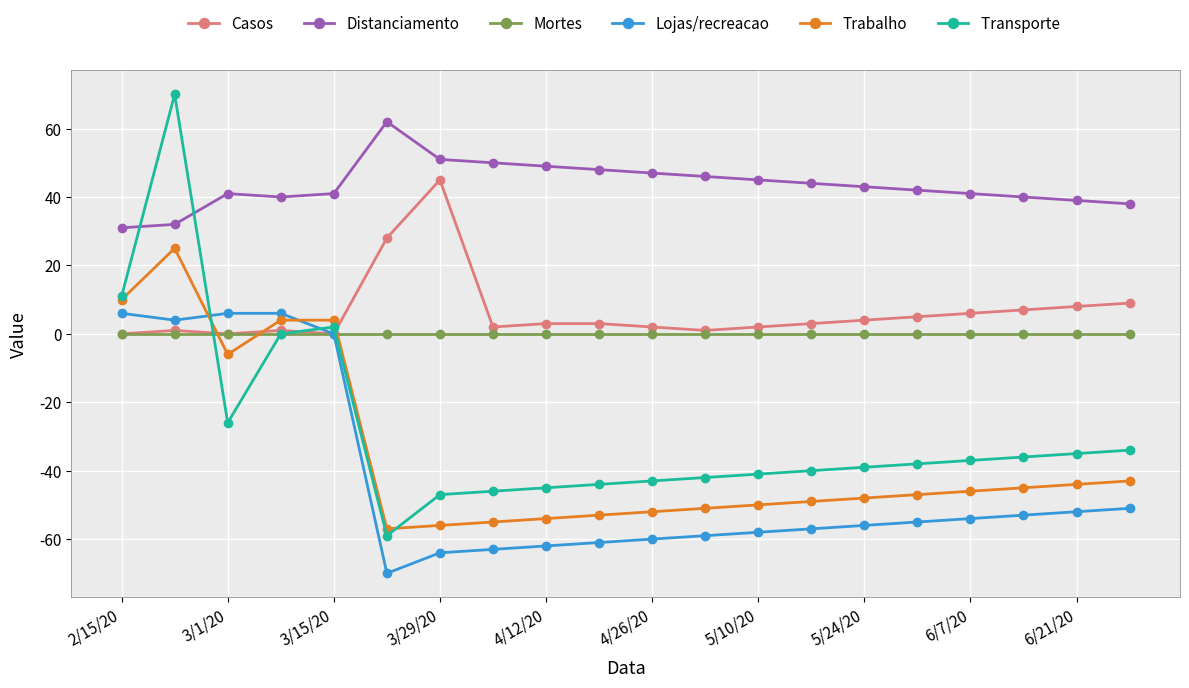

Count the number of data series in this chart.

6